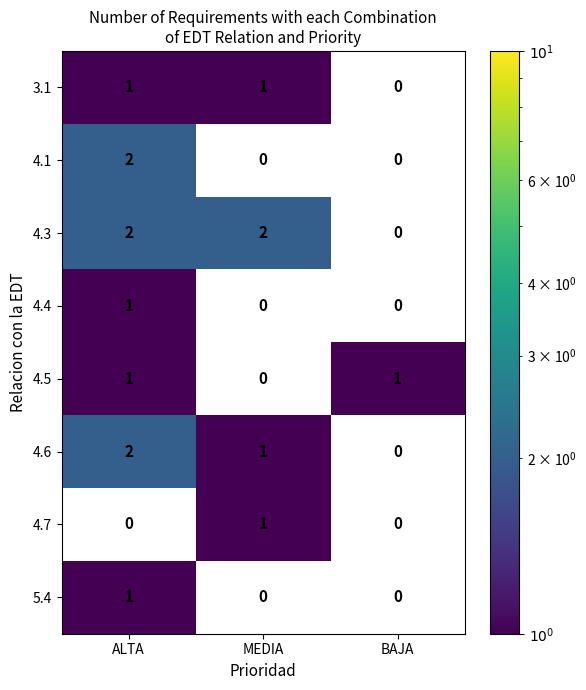

The 4.4 series shows 1.5 at ALTA. True or false?

False